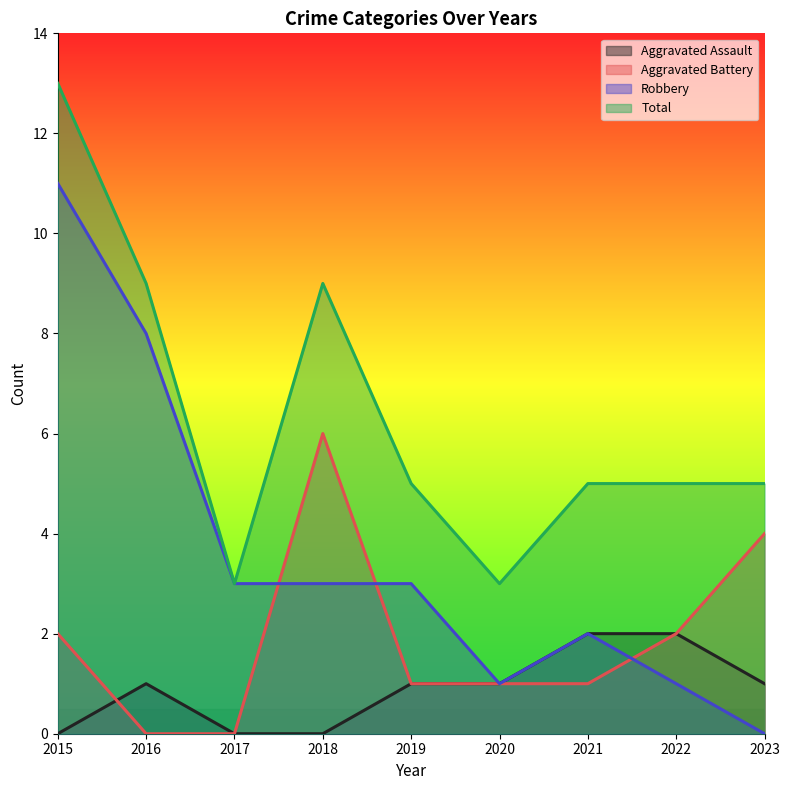

Which series has the largest total across all categories?

Total